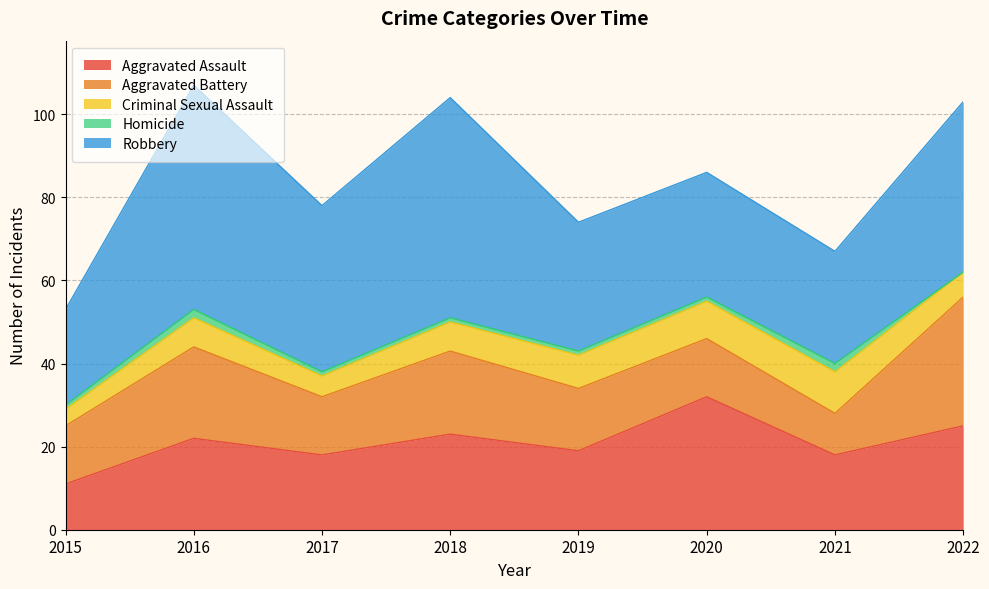

What is the approximate value of Aggravated Assault at 2018, to the nearest 5?

25